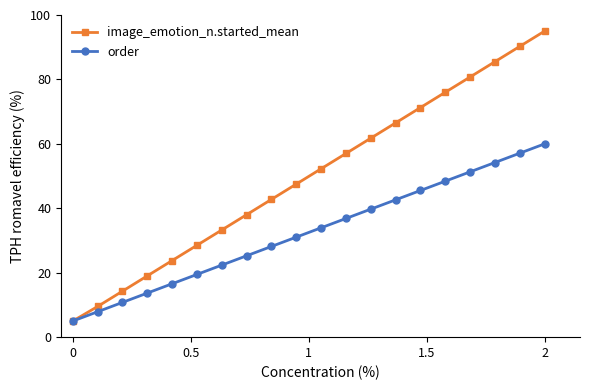

At how many categories does at least one series exceed 65?

7